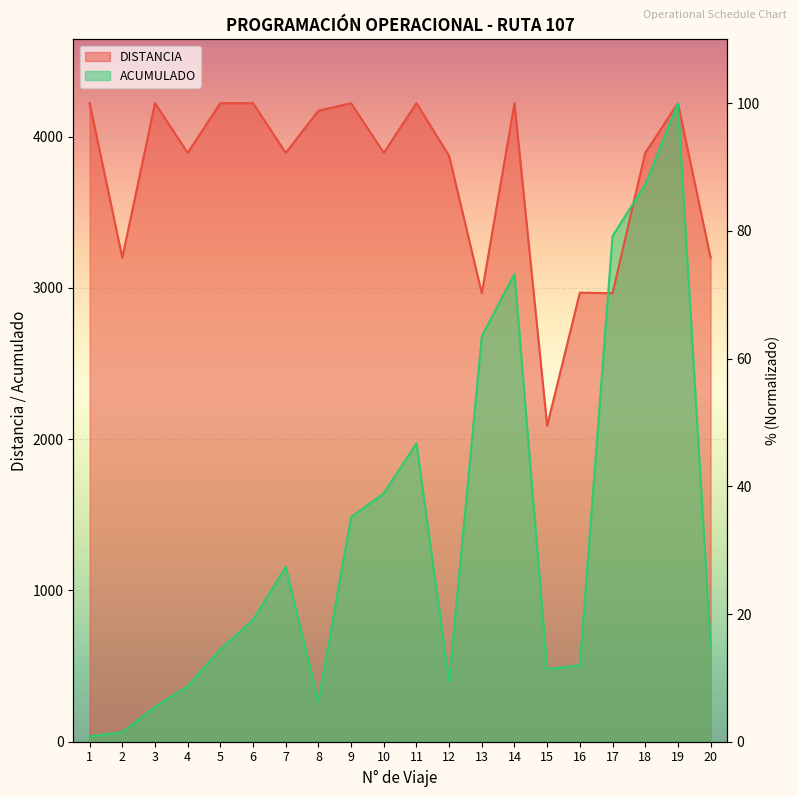

What is the spread (max minus min) of values at 12?

82.3